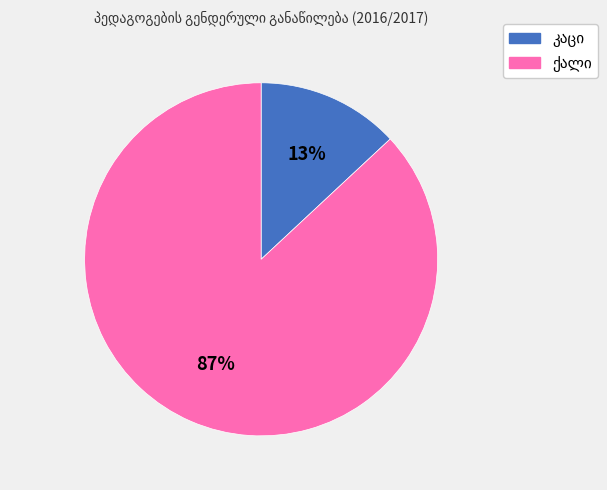

Does any single category account for the majority?

Yes